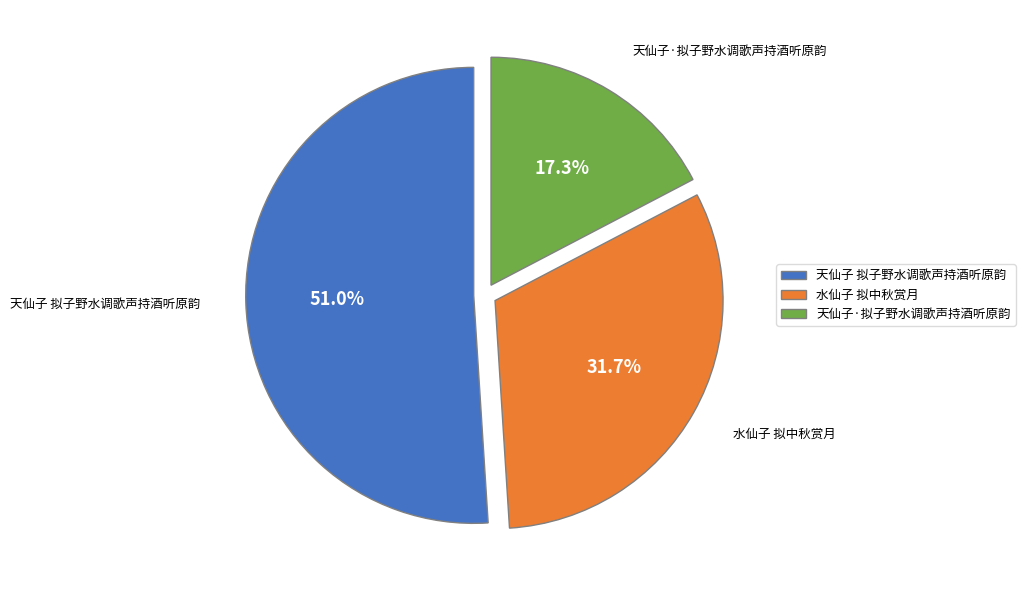

How much of the chart is everything except 天仙子·拟子野水调歌声持酒听原韵?

82.7%